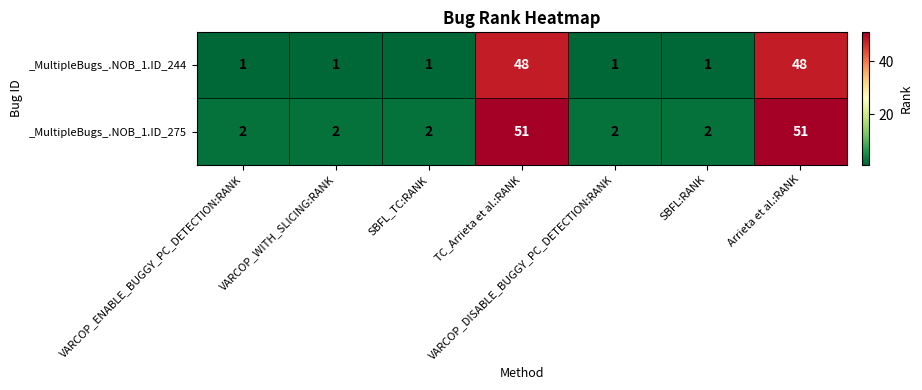

Is it true that _MultipleBugs_.NOB_1.ID_244 equals 1 at VARCOP_ENABLE_BUGGY_PC_DETECTION:RANK?

True